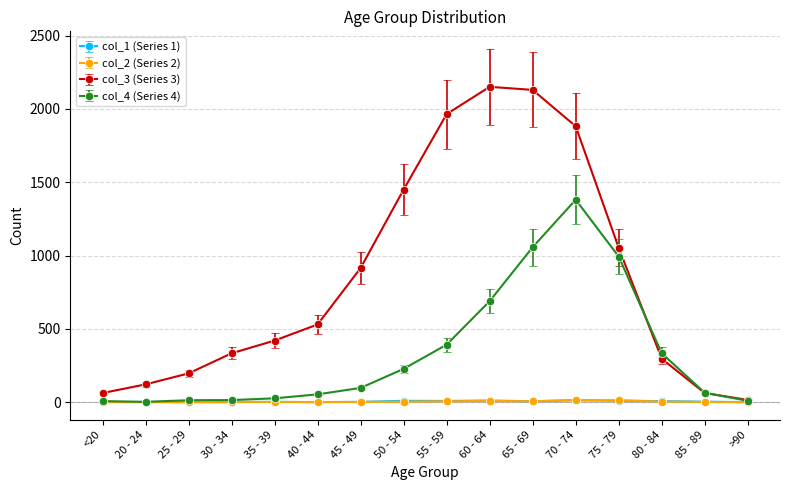

At which label does col_4 (Series 4) reach its peak?

70 - 74